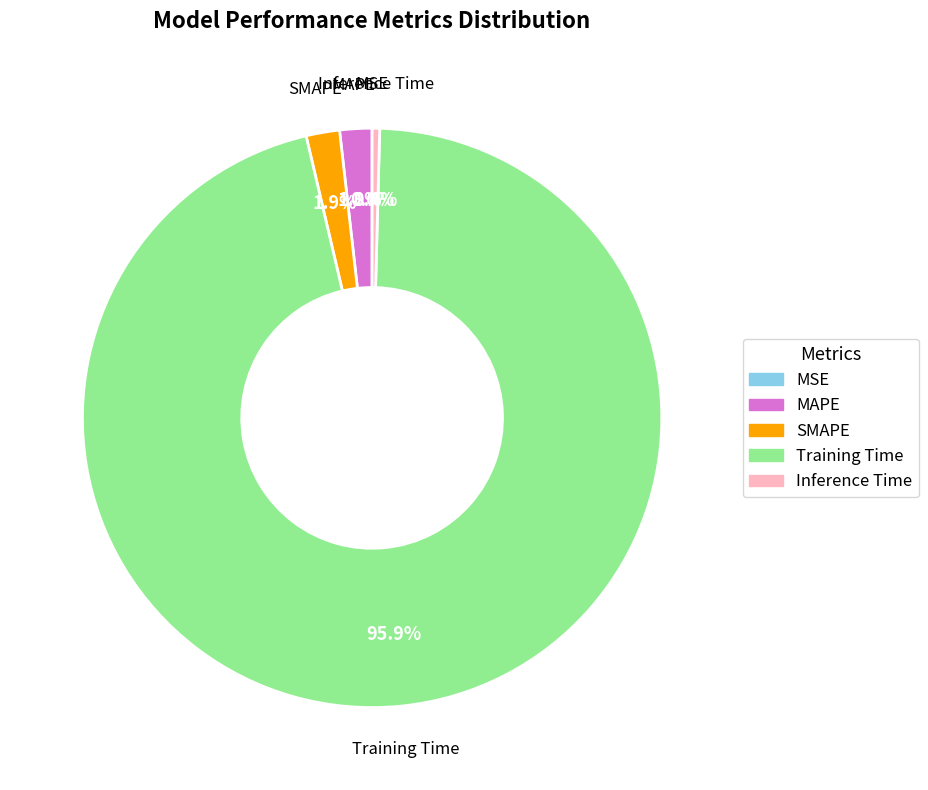

Which slice is the largest?

Training Time